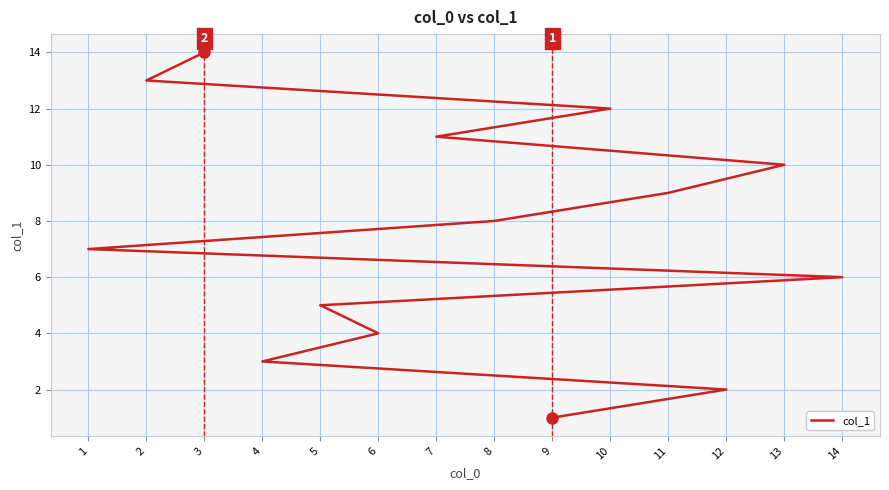

Where is the data nearest to the value 7?

1